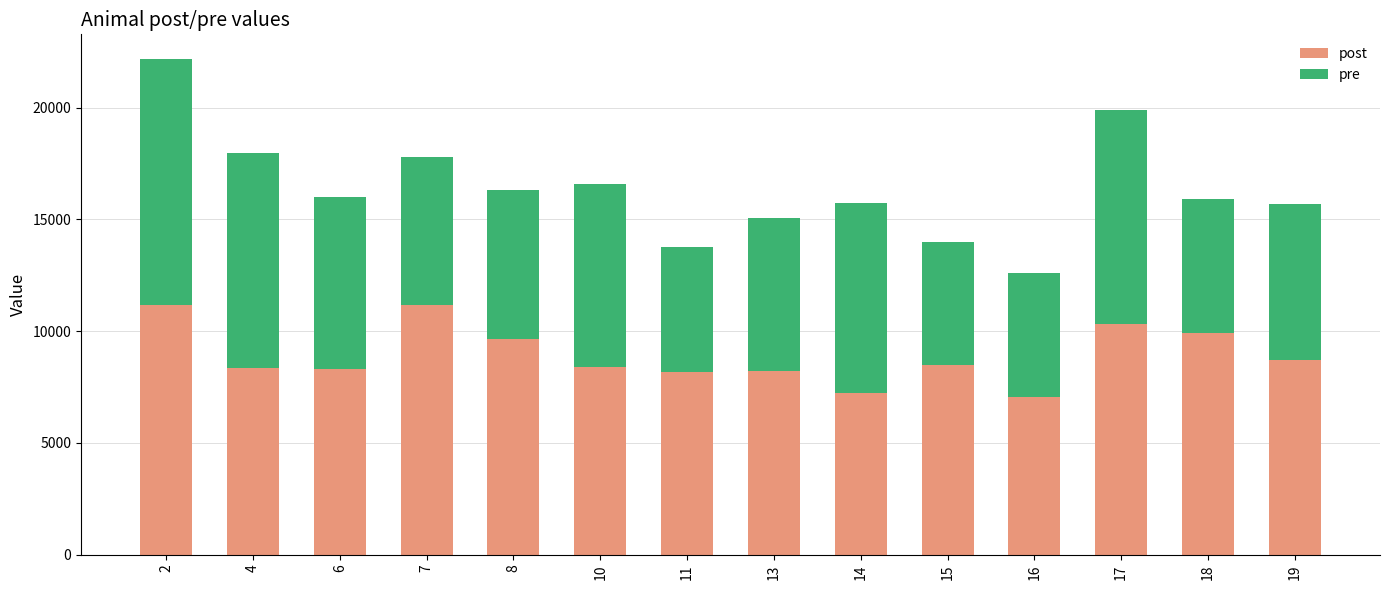

Is it true that post equals 16367.0 at 8?

False